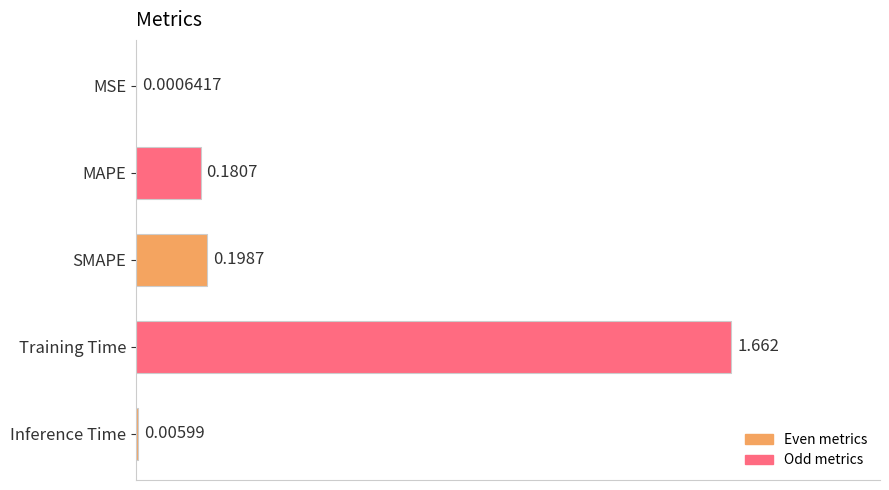

At which category does the chart reach its peak across all series?

Training Time